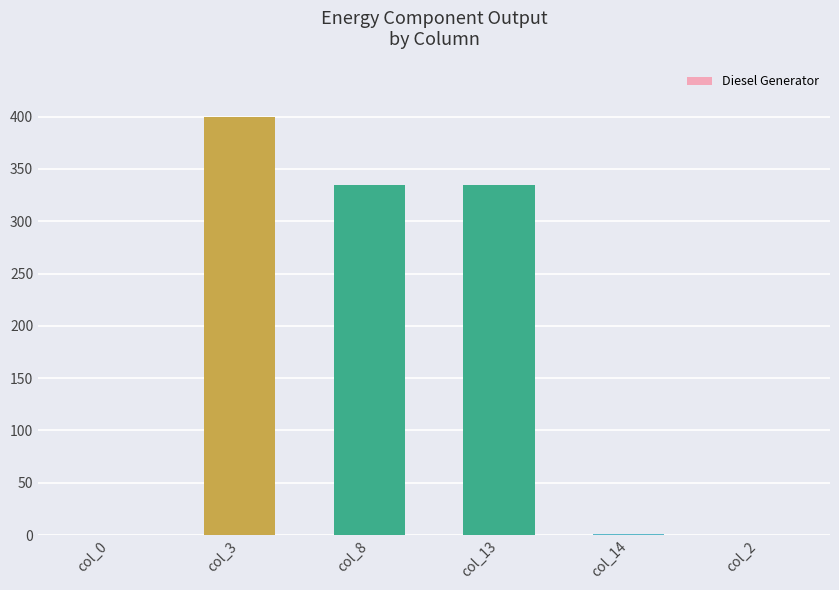

What is the sum of all values?

1071